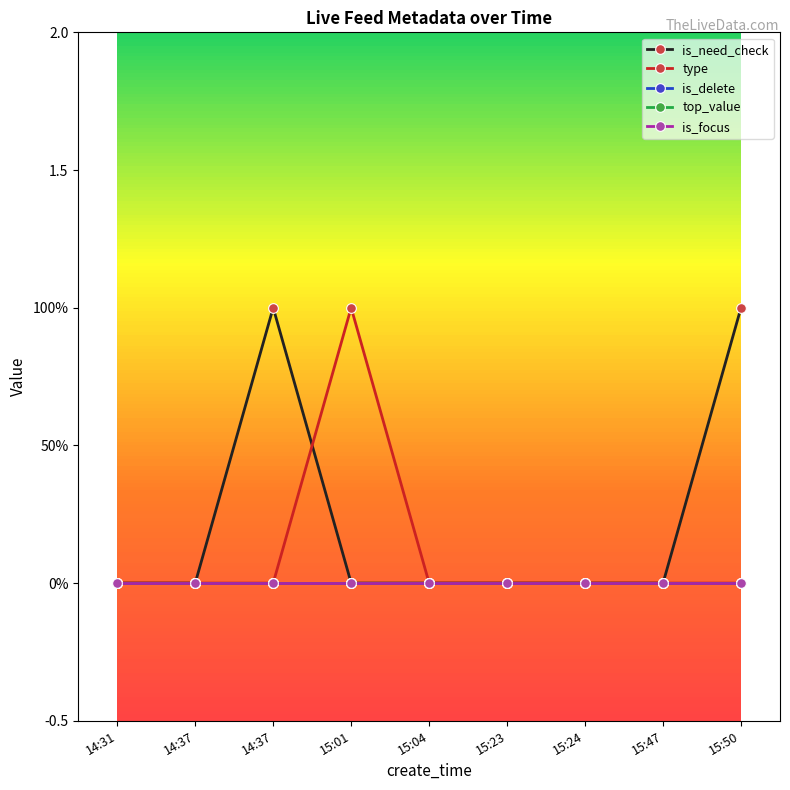

Does the chart have visible grid lines?

No